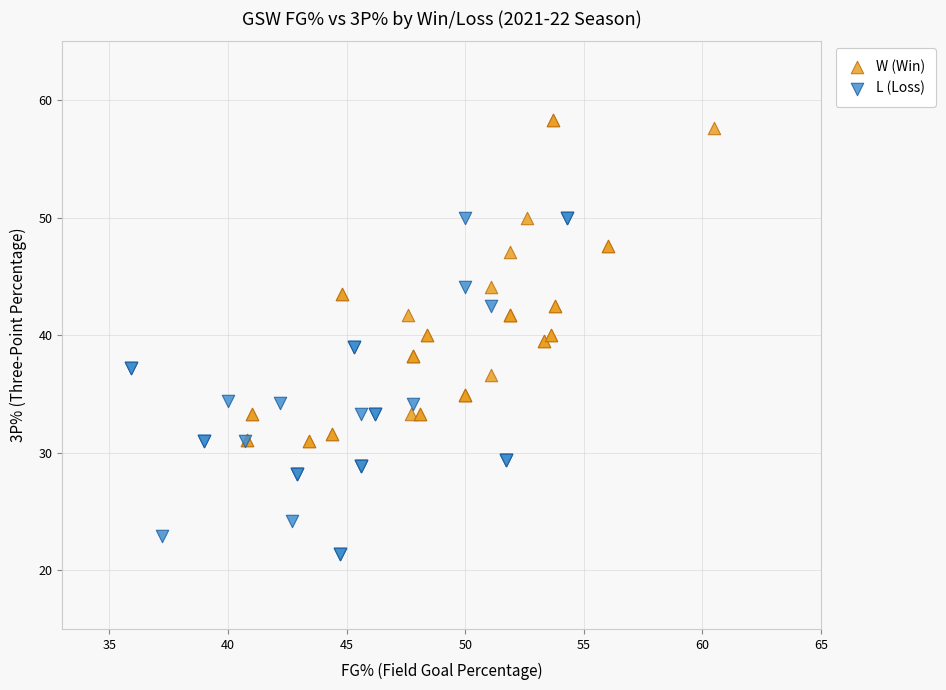

Which series has the widest spread of Y values?

L (Loss)